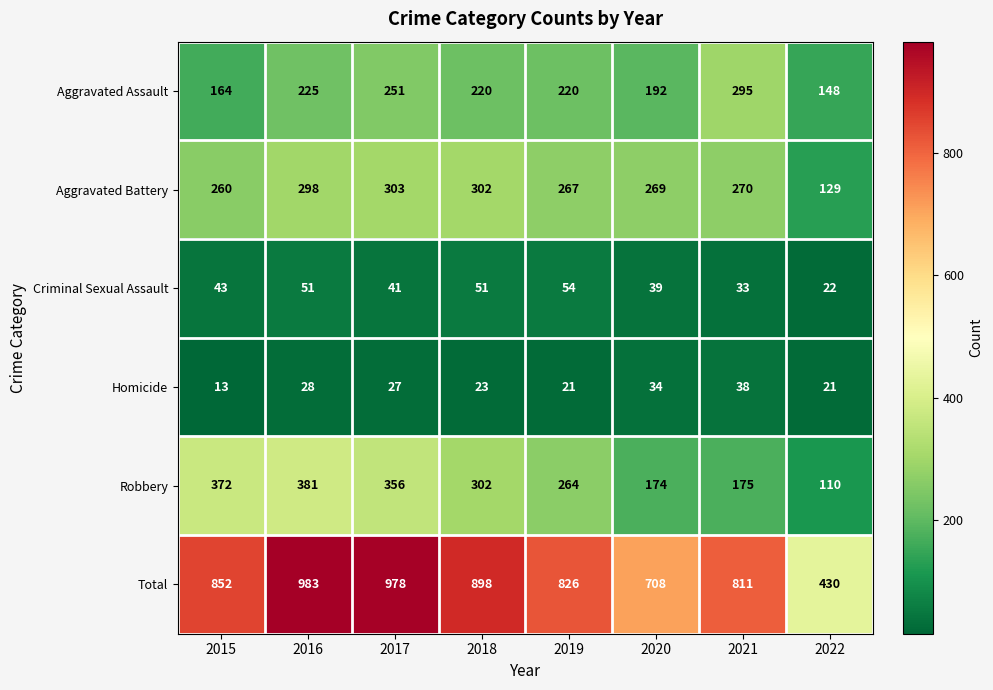

What is the approximate value of Aggravated Battery at 2016, to the nearest 50?

300